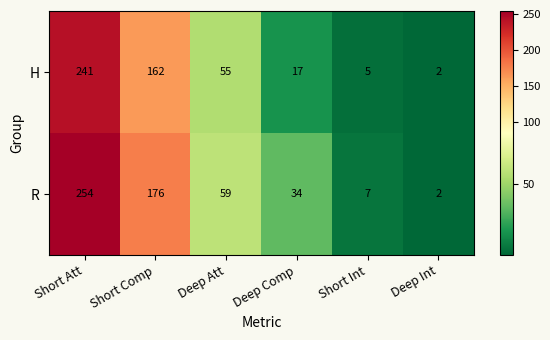

Reading left to right, what are all the values shown in this chart?

H: Short Att=241	Short Comp=162	Deep Att=55	Deep Comp=17	Short Int=5	Deep Int=2
R: Short Att=254	Short Comp=176	Deep Att=59	Deep Comp=34	Short Int=7	Deep Int=2